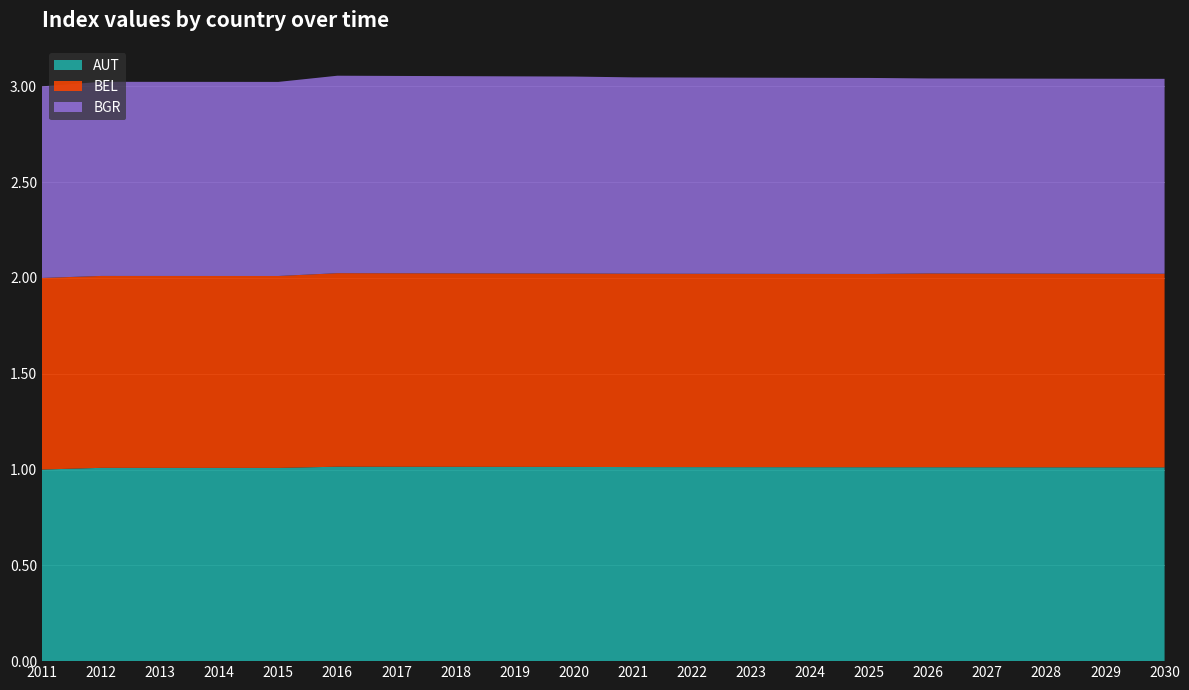

Reading right to left, transcribe all the data shown in this chart.

AUT: 2030=1.0	2029=1.0	2028=1.0	2027=1.0	2026=1.0	2025=1.0	2024=1.0	2023=1.0	2022=1.0	2021=1.0	2020=1.0	2019=1.0	2018=1.0	2017=1.0	2016=1.0	2015=1.0	2014=1.0	2013=1.0	2012=1.0	2011=1.0
BEL: 2030=1.0	2029=1.0	2028=1.0	2027=1.0	2026=1.0	2025=1.0	2024=1.0	2023=1.0	2022=1.0	2021=1.0	2020=1.0	2019=1.0	2018=1.0	2017=1.0	2016=1.0	2015=1.0	2014=1.0	2013=1.0	2012=1.0	2011=1.0
BGR: 2030=1.0	2029=1.0	2028=1.0	2027=1.0	2026=1.0	2025=1.0	2024=1.0	2023=1.0	2022=1.0	2021=1.0	2020=1.0	2019=1.0	2018=1.0	2017=1.0	2016=1.0	2015=1.0	2014=1.0	2013=1.0	2012=1.0	2011=1.0